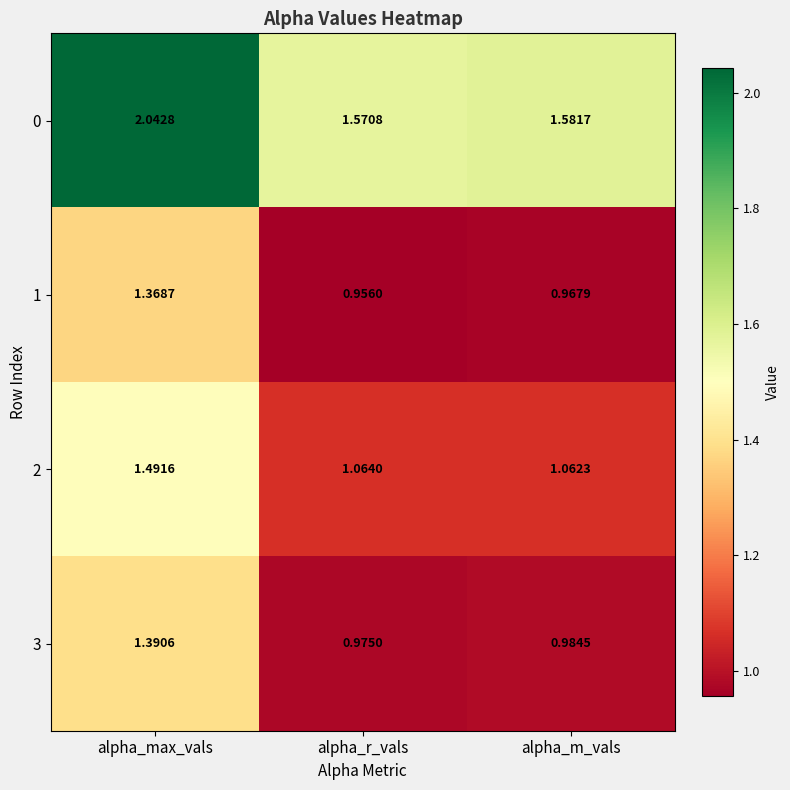

At which label is 2 closest to 1?

alpha_m_vals